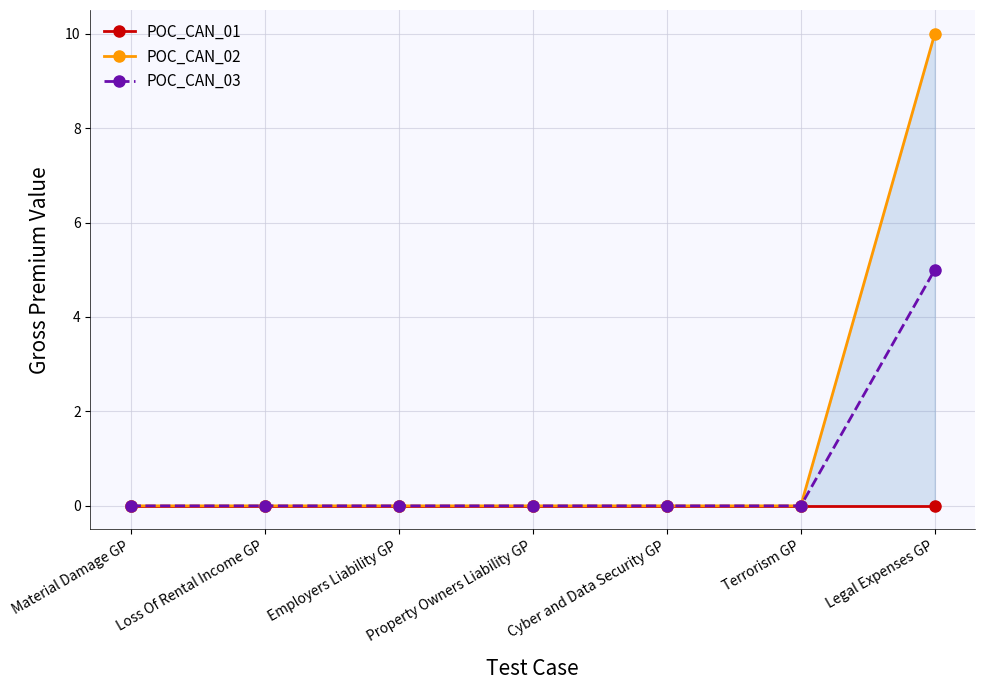

Reading left to right, what are all the values shown in this chart?

POC_CAN_01: Material Damage GP=0	Loss Of Rental Income GP=0	Employers Liability GP=0	Property Owners Liability GP=0	Cyber and Data Security GP=0	Terrorism GP=0	Legal Expenses GP=0
POC_CAN_02: Material Damage GP=0	Loss Of Rental Income GP=0	Employers Liability GP=0	Property Owners Liability GP=0	Cyber and Data Security GP=0	Terrorism GP=0	Legal Expenses GP=10
POC_CAN_03: Material Damage GP=0	Loss Of Rental Income GP=0	Employers Liability GP=0	Property Owners Liability GP=0	Cyber and Data Security GP=0	Terrorism GP=0	Legal Expenses GP=5